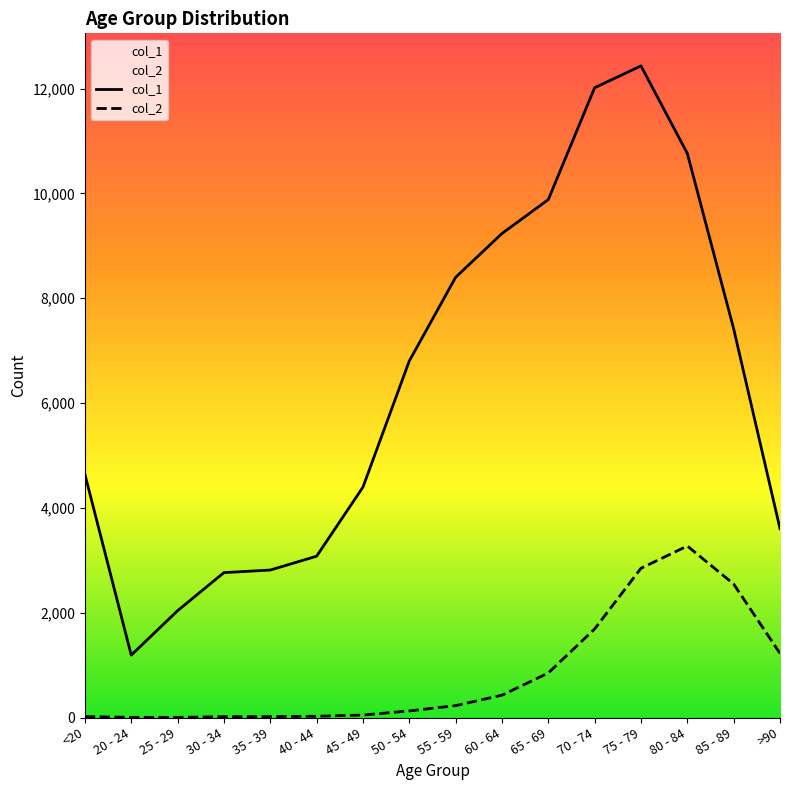

Which series changed the most between 25 - 29 and 35 - 39?

col_1